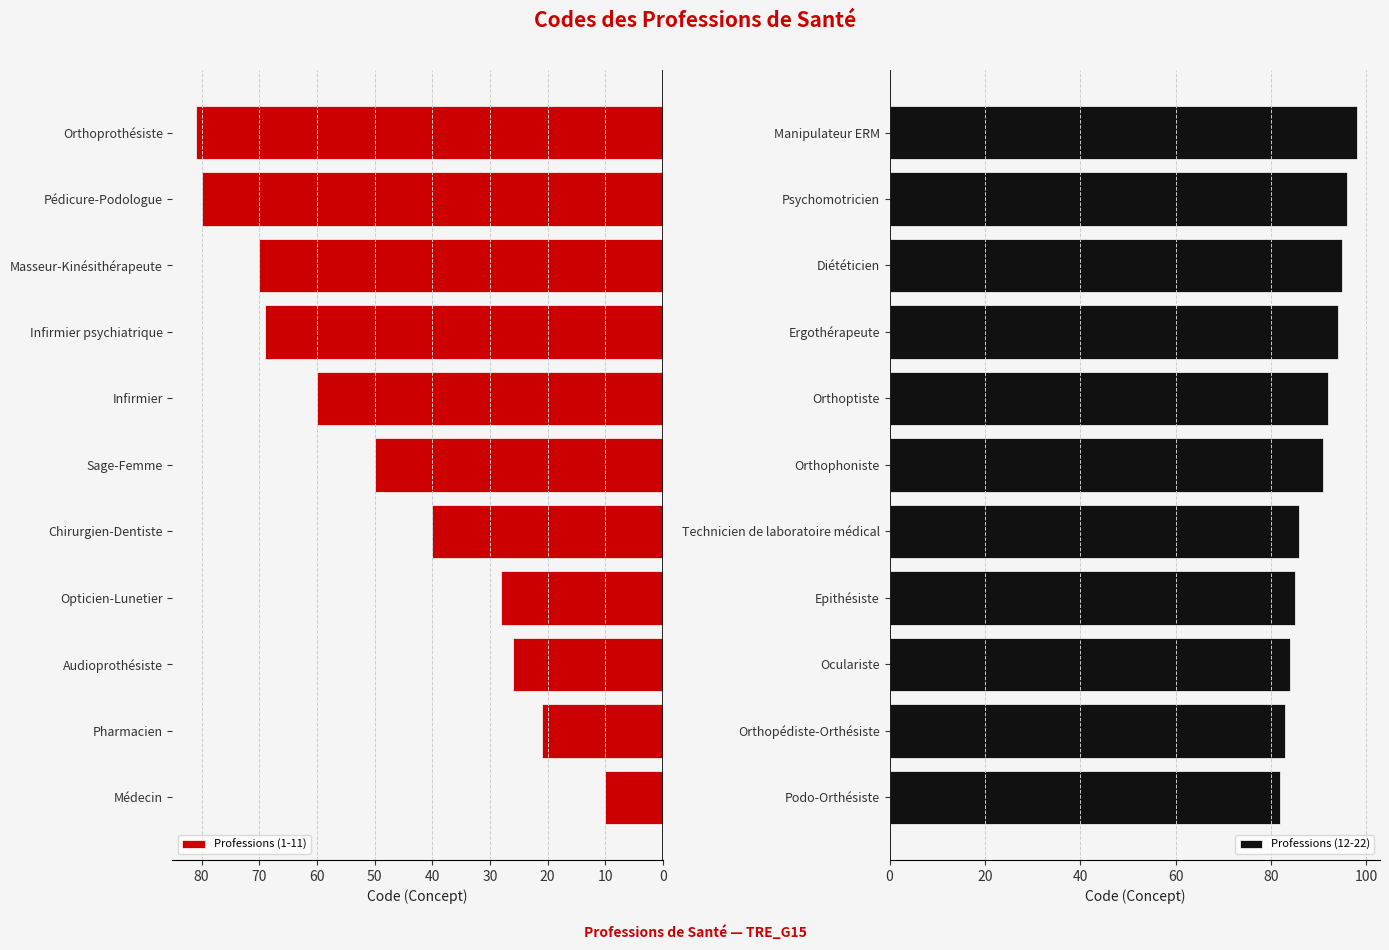

What is the average value of the Professions (12-22) series?

90